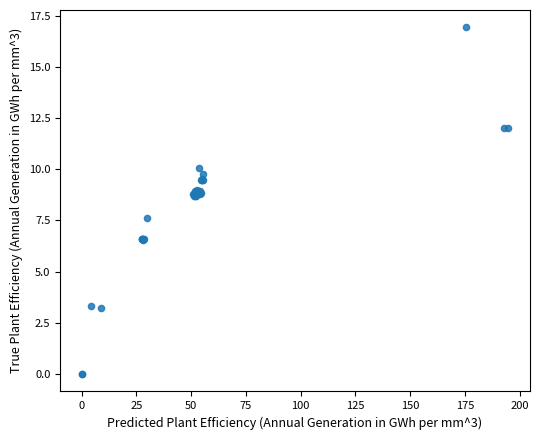

What Y value in the scatter plot is closest to 8?

7.6